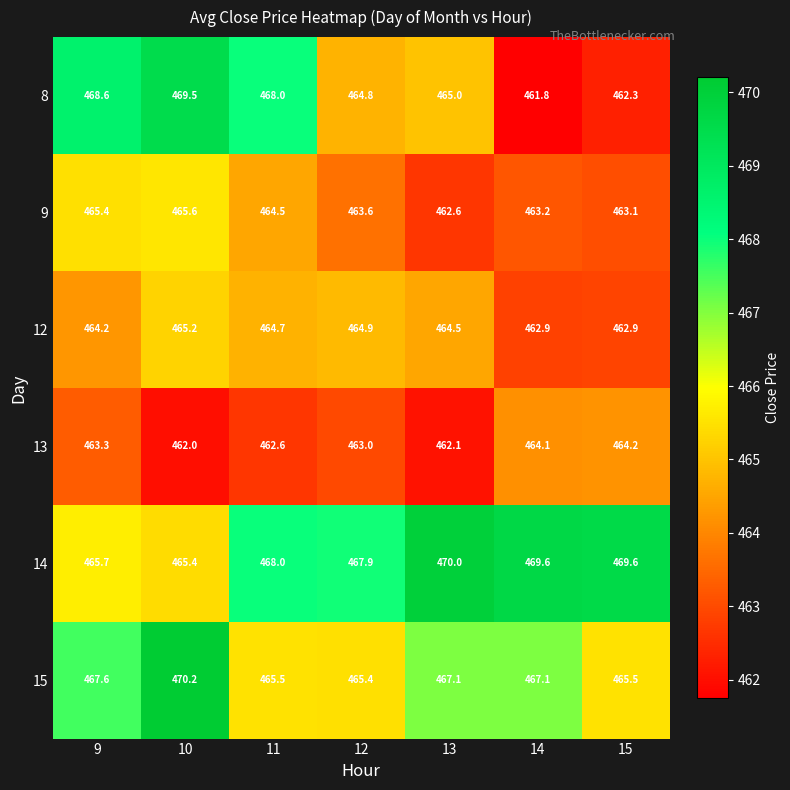

Is the value of 15 at 12 greater than the value of 14 at 11?

No